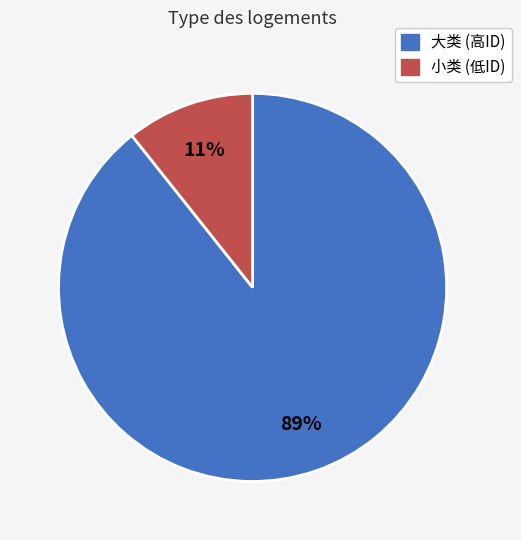

True or false: 大类 (高ID) accounts for 89% of the total.

True